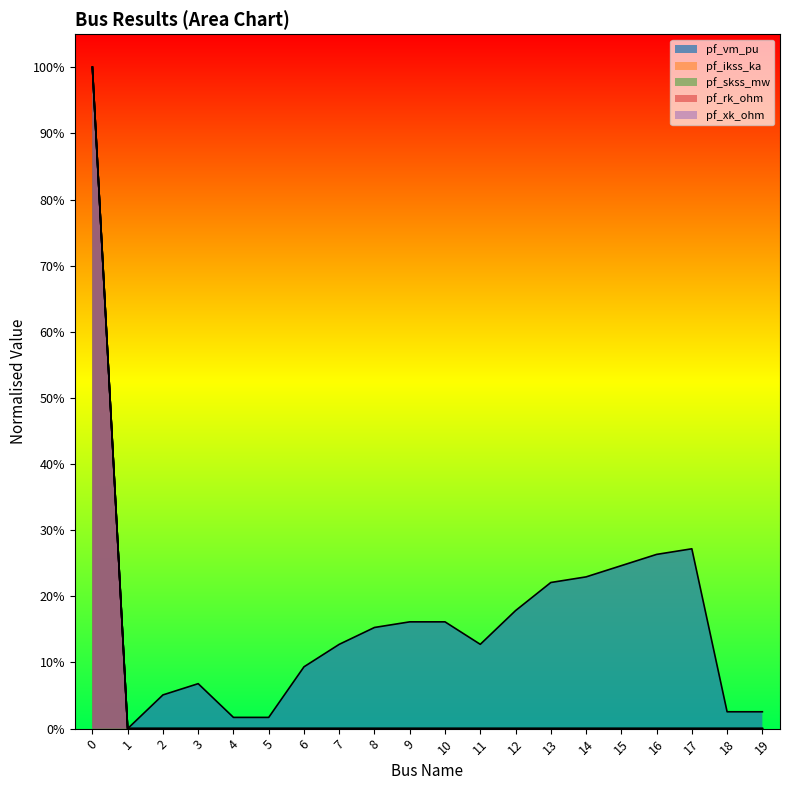

Which series has the largest total across all categories?

pf_vm_pu